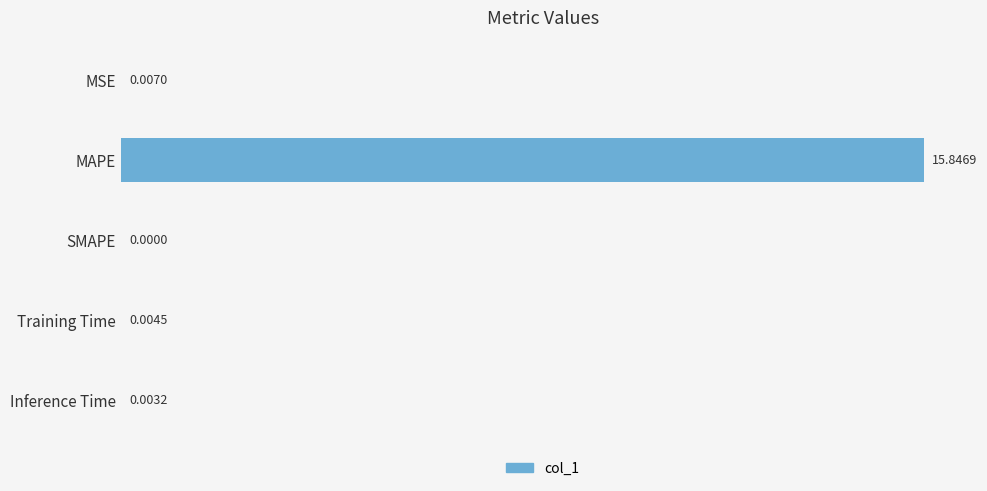

What is the average value?

3.2